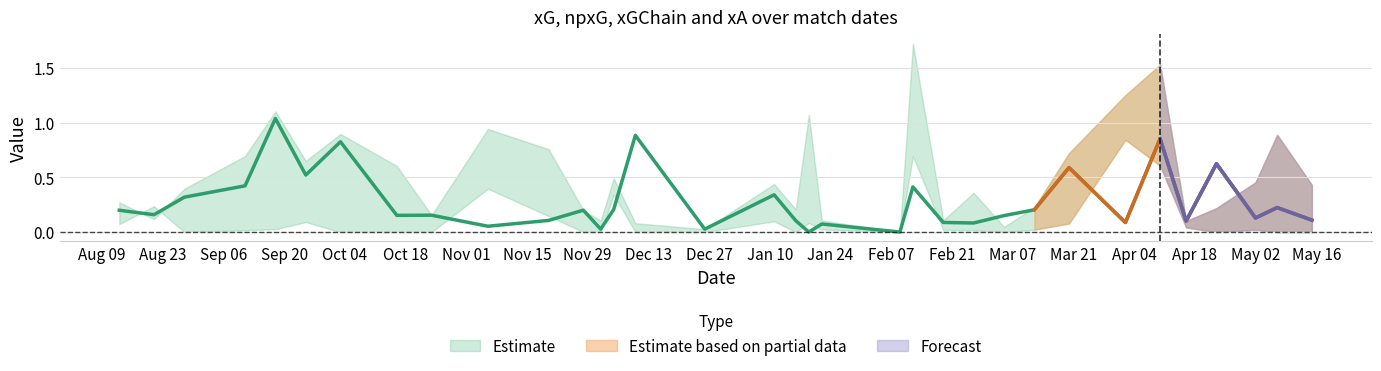

How many positive values does the npxG series have?

32